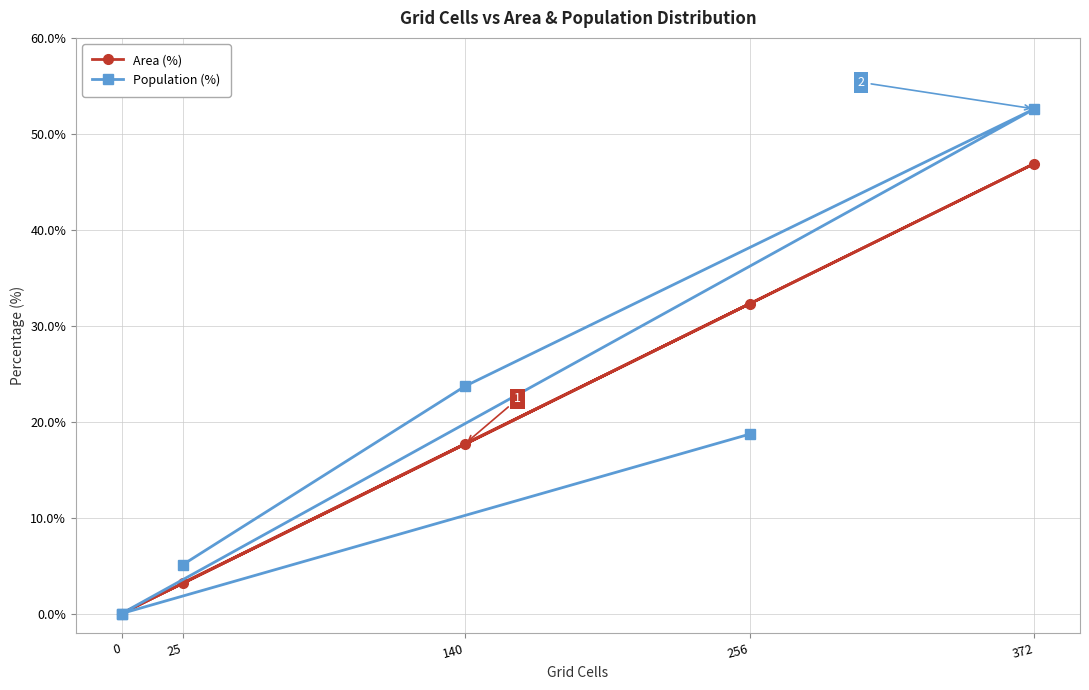

What are all the series names shown in the legend?

Area (%), Population (%)